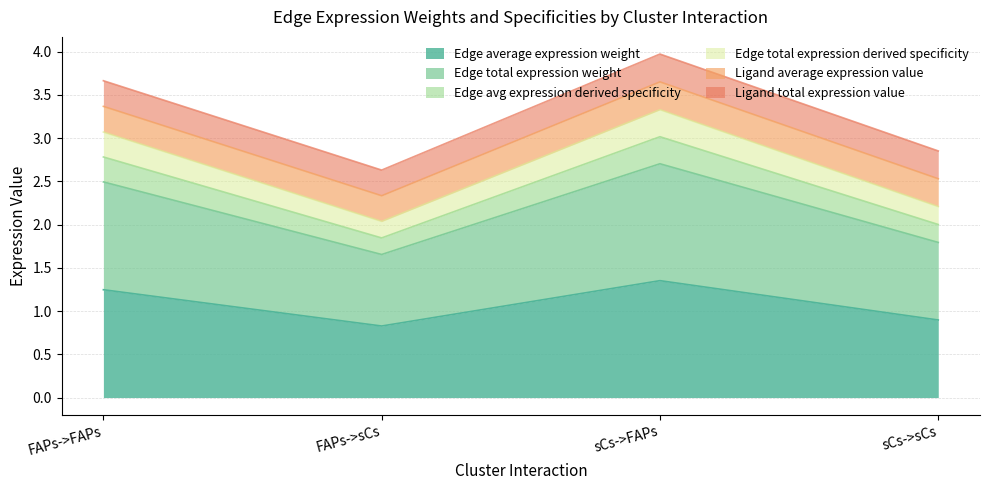

Which category has the lowest value across all series?

FAPs->sCs